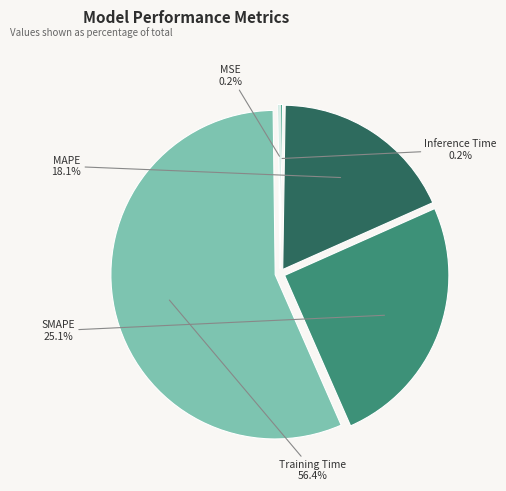

Combined, do Inference Time and MAPE account for over 50%?

No